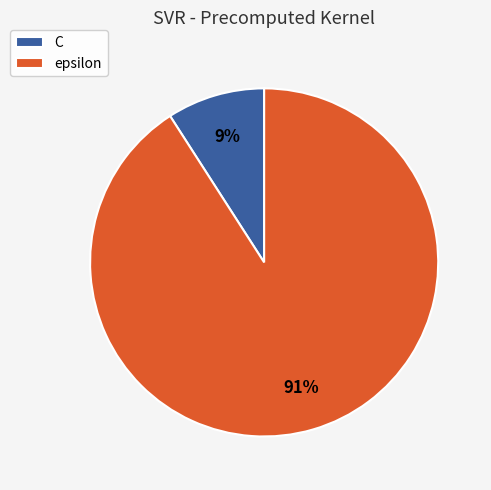

Count the number of slices in the pie.

2